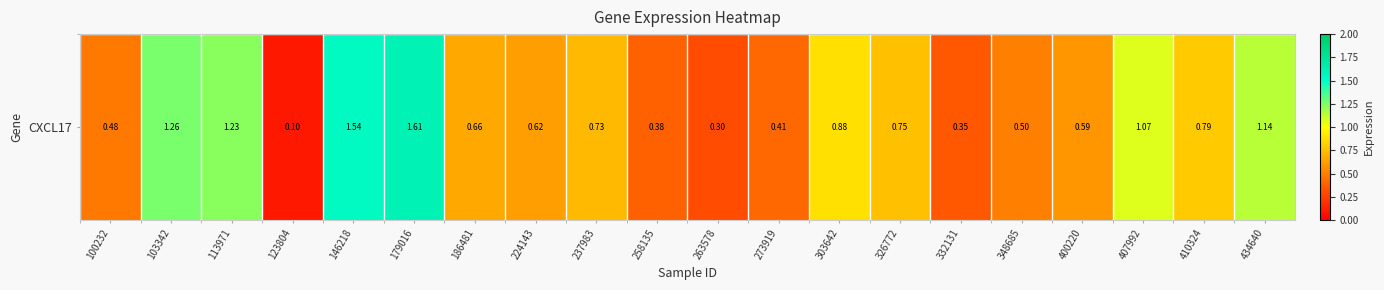

What is the difference between the values at 146218 and 179016?

0.1